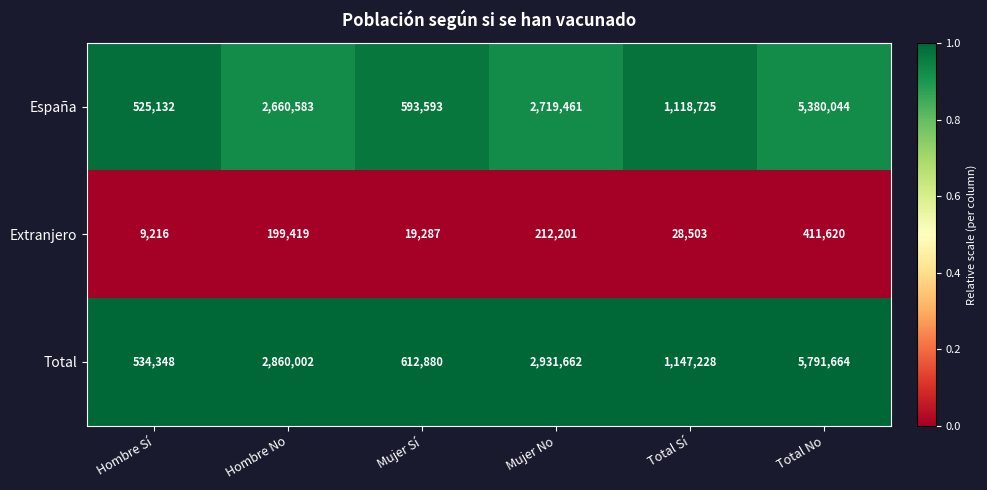

At which category is the sum across all series the highest?

Total No